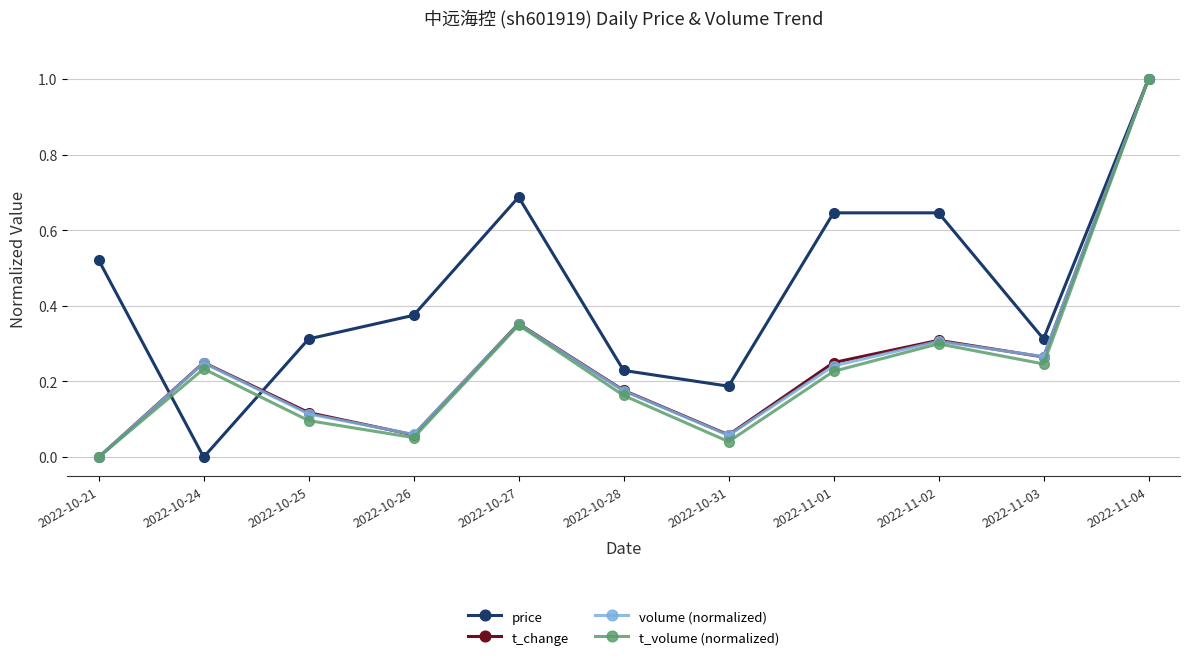

At which category is the sum across all series the highest?

2022-11-04